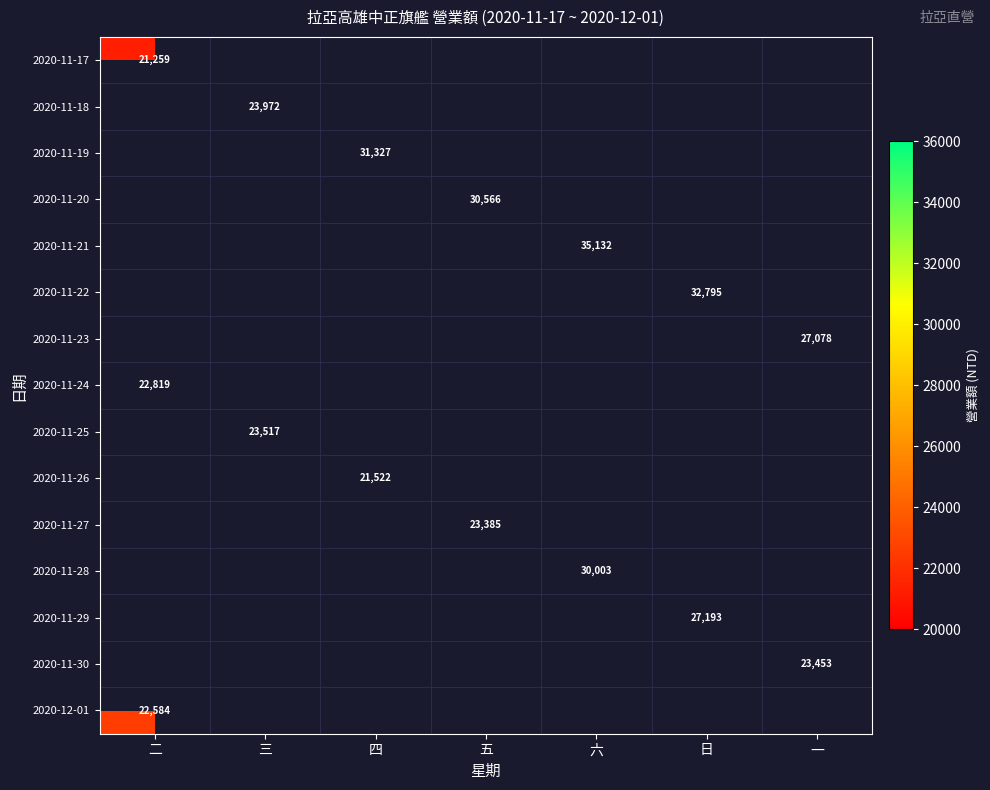

The value of 2020-11-23 at 一 is 48507. True or false?

False